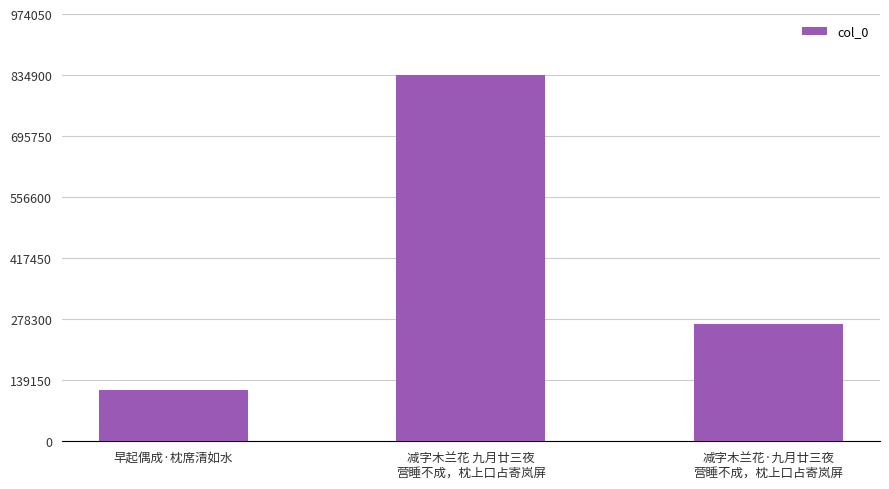

Count the number of data series in this chart.

1